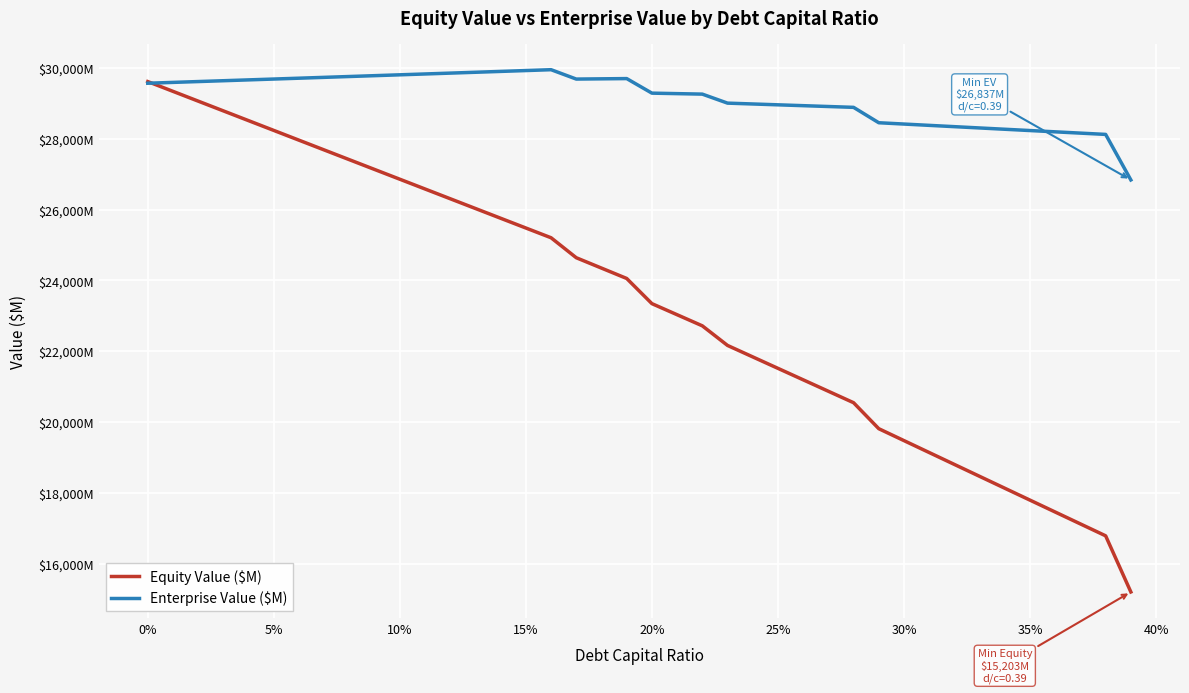

Reading left to right, extract all data points from this chart.

Equity Value ($M): 29614.3	29338.4	29062.5	28786.7	28510.8	28235.1	27959.3	27683.6	27408.0	27132.4	26856.8	26581.2	26305.7	26030.3	25754.8	25479.4	25204.1	24639.9	24347.3	24054.8	23344.1	23030.8	22717.4	22163.7	21840.2	21516.8	21193.4	20870.1	20546.8	19812.7	19476.2	19139.9	18803.6	18467.4	18131.3	17795.3	17459.3	17123.5	16787.8	15202.6
Enterprise Value ($M): 29567.6	29591.2	29614.8	29638.5	29662.2	29685.9	29709.7	29733.5	29757.4	29781.3	29805.2	29829.2	29853.2	29877.2	29901.3	29925.4	29949.6	29684.9	29691.9	29698.8	29287.7	29273.8	29260.0	29005.8	28981.8	28957.9	28934.1	28910.2	28886.4	28451.9	28415.0	28378.1	28341.3	28304.6	28268.0	28231.5	28195.1	28158.8	28122.6	26836.9